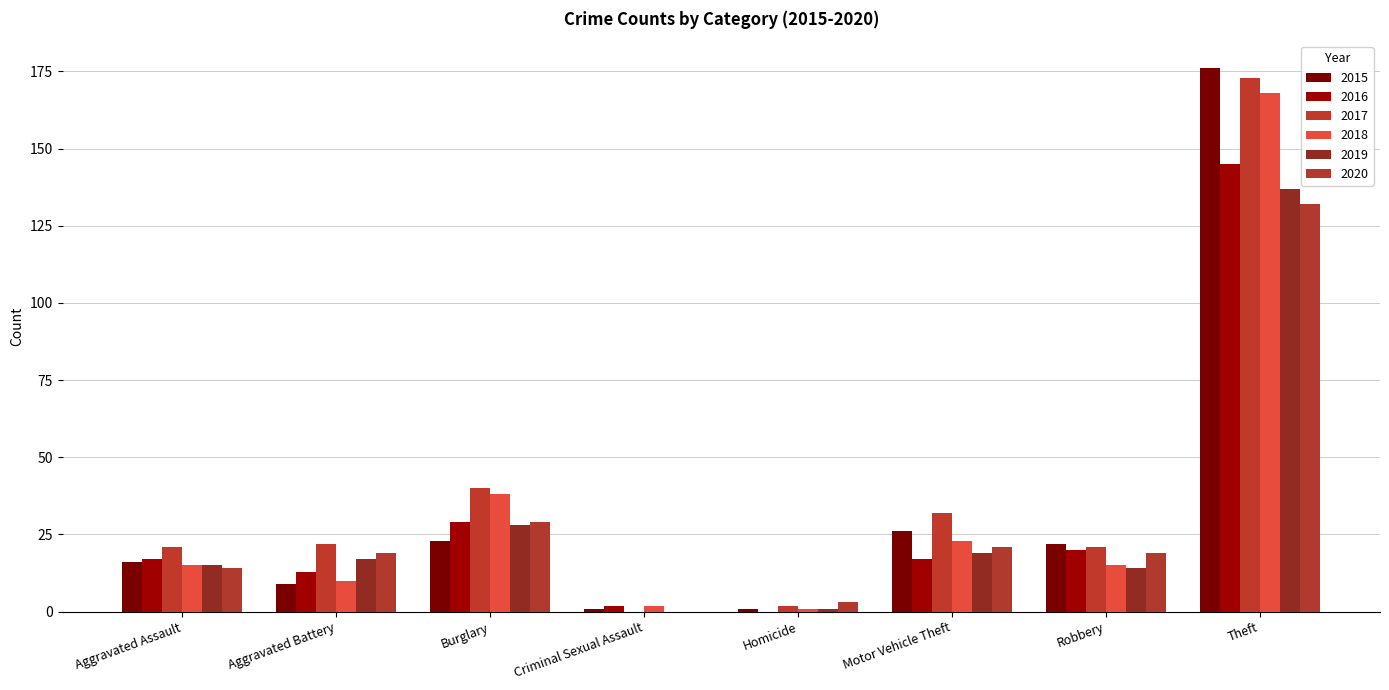

Which category has the highest value in the 2016 series?

Theft